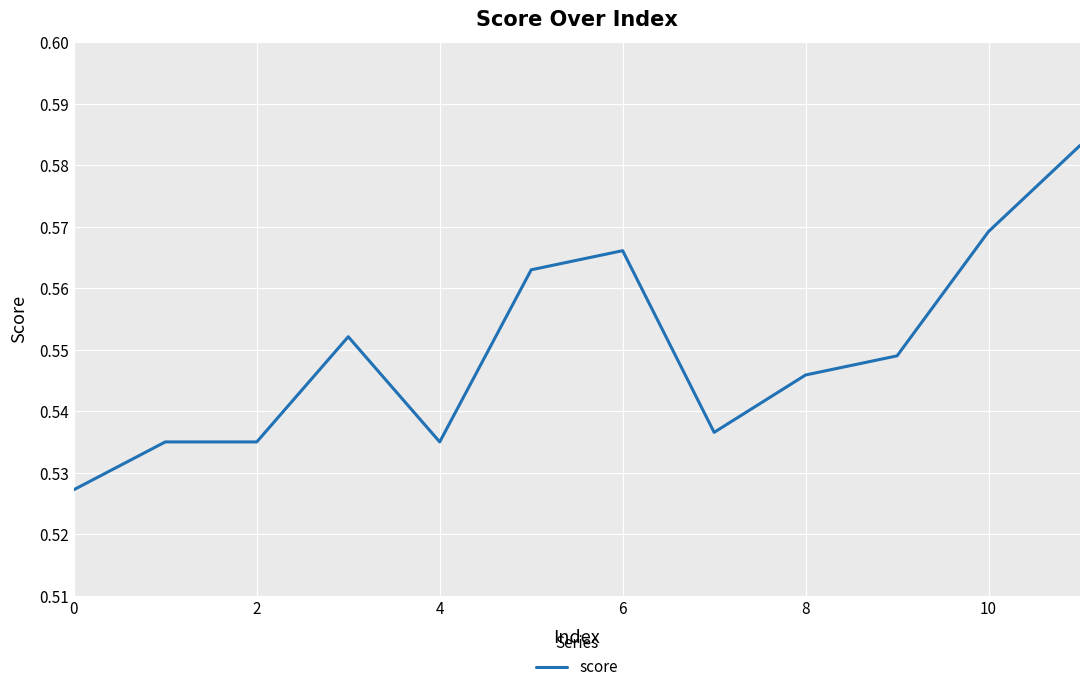

The chart shows a value of 0.8 at 0. True or false?

False